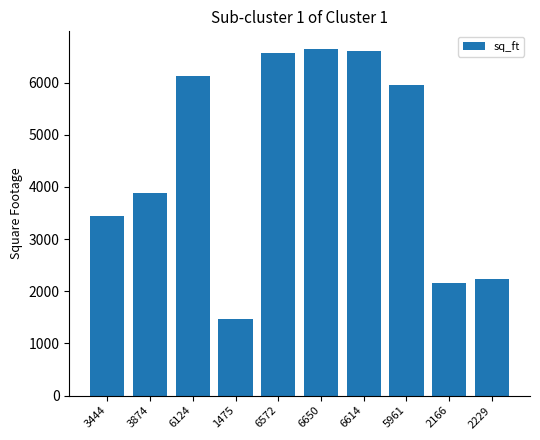

What is the sum of the values at 6124 and 1475?

7599